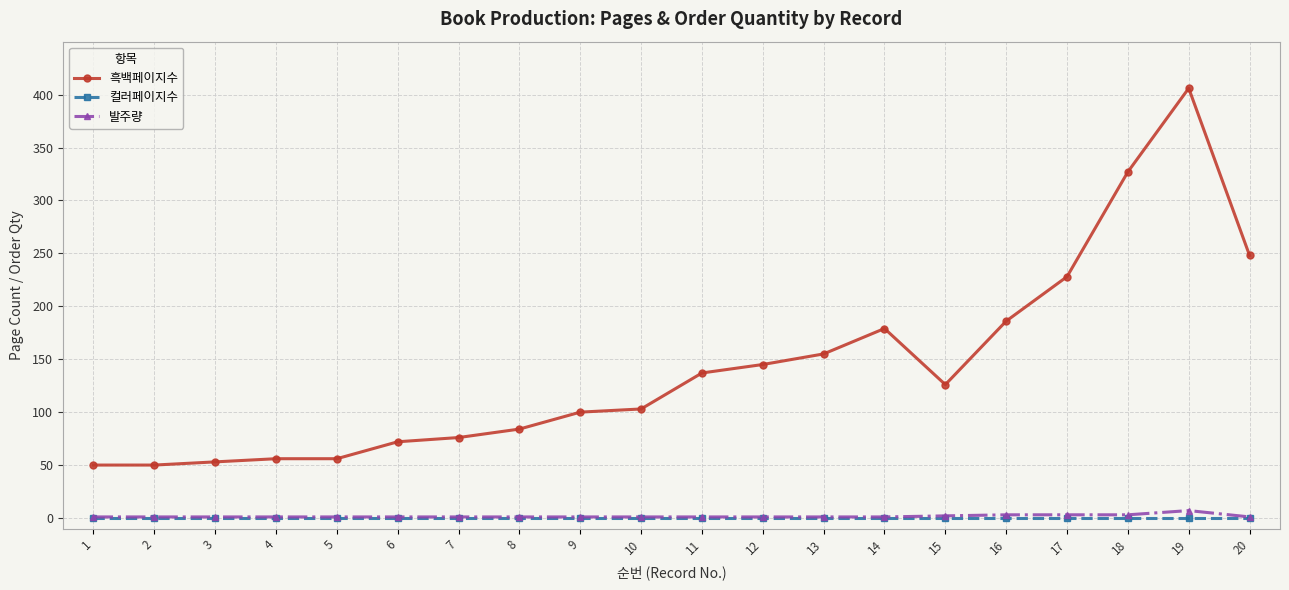

True or false: 컬러페이지수 and 흑백페이지수 cross at least once.

False